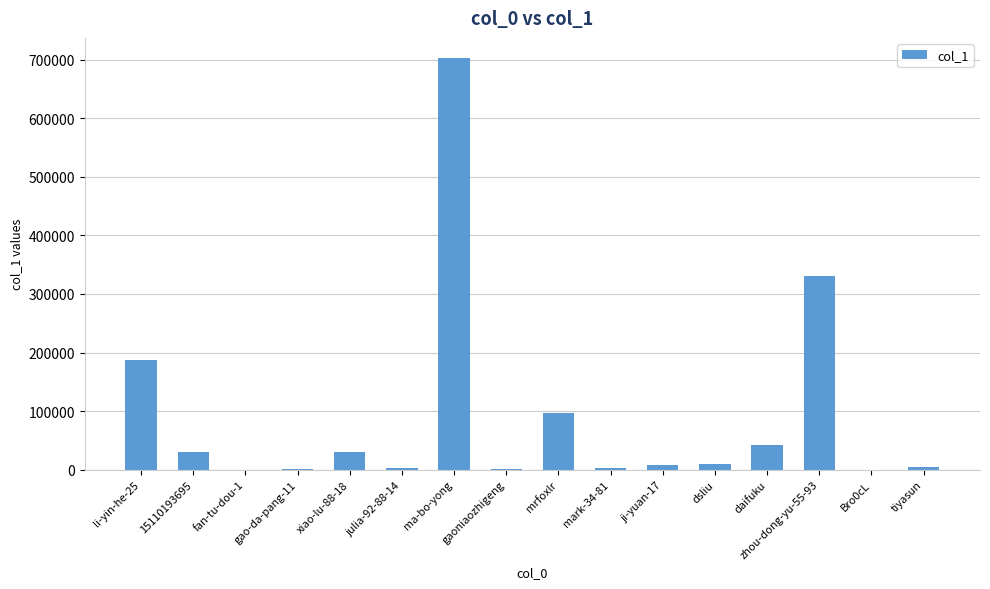

Where is the data nearest to the value 351051?

zhou-dong-yu-55-93